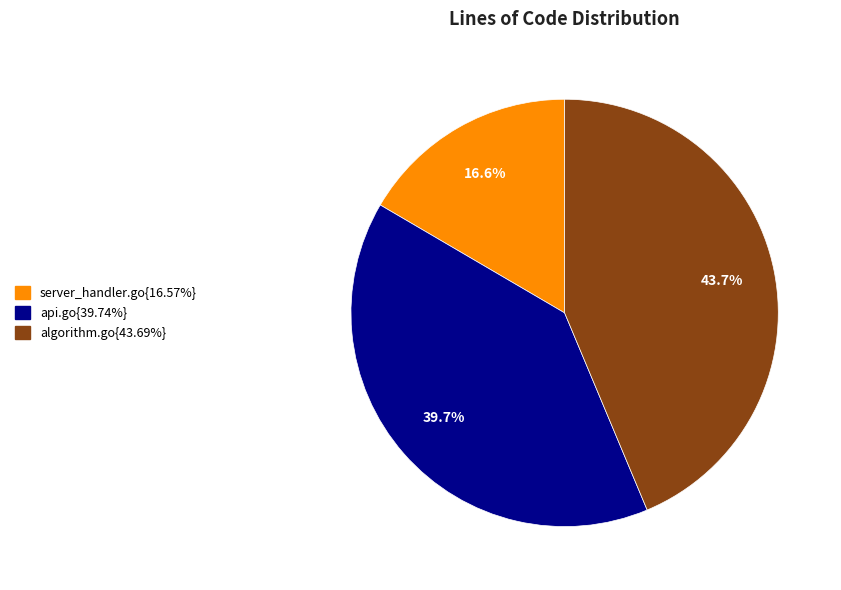

To the nearest percent, what is the average slice percentage?

33%